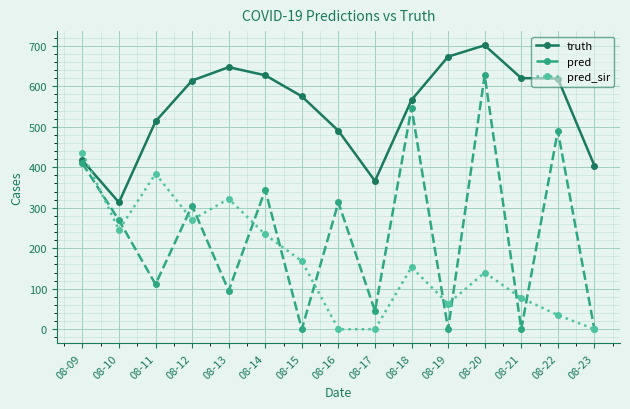

Is it true that pred_sir equals 0.0 at 08-17?

True